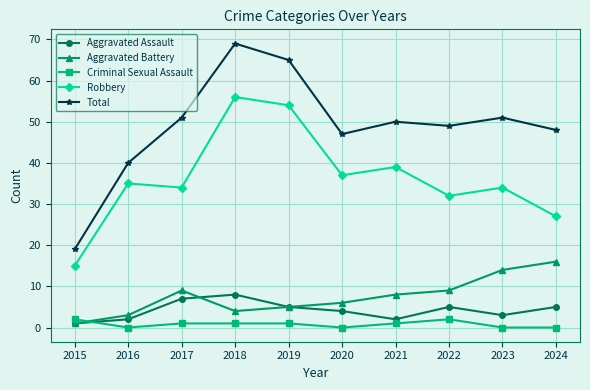

How many series are shown in this chart?

5